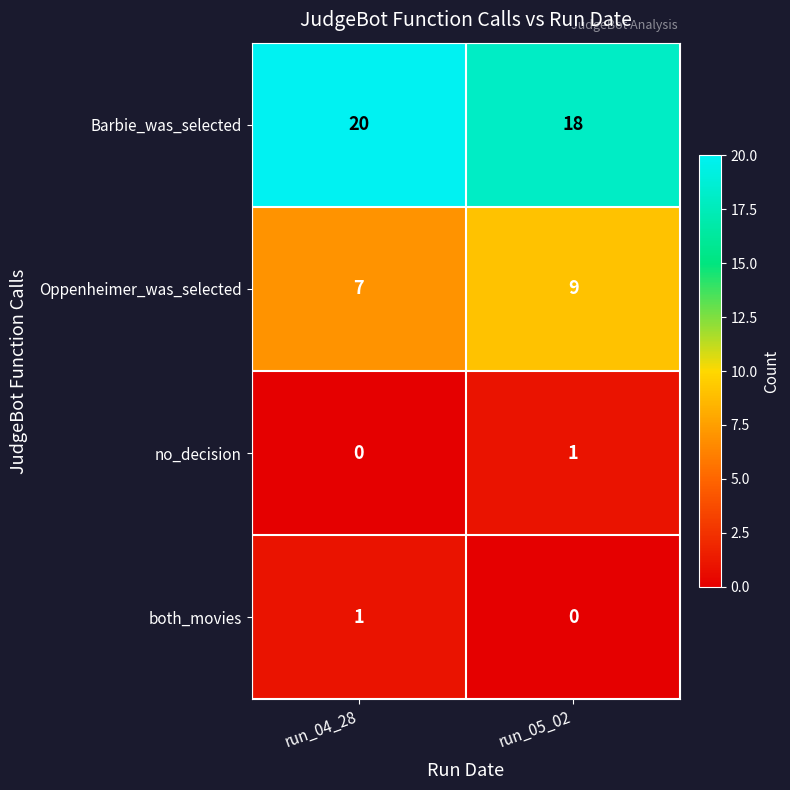

What is the difference between the highest and lowest values at run_04_28?

20